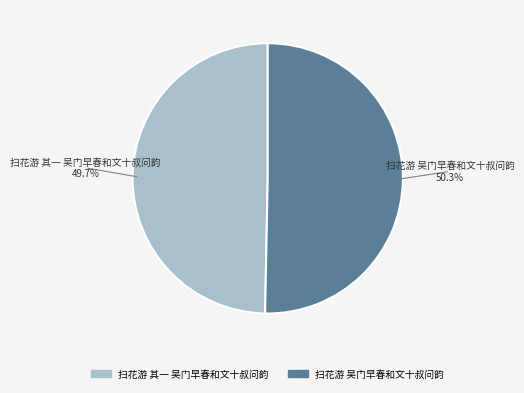

The 扫花游 其一 吴门早春和文十叔问韵 slice represents 50% of the pie. True or false?

True